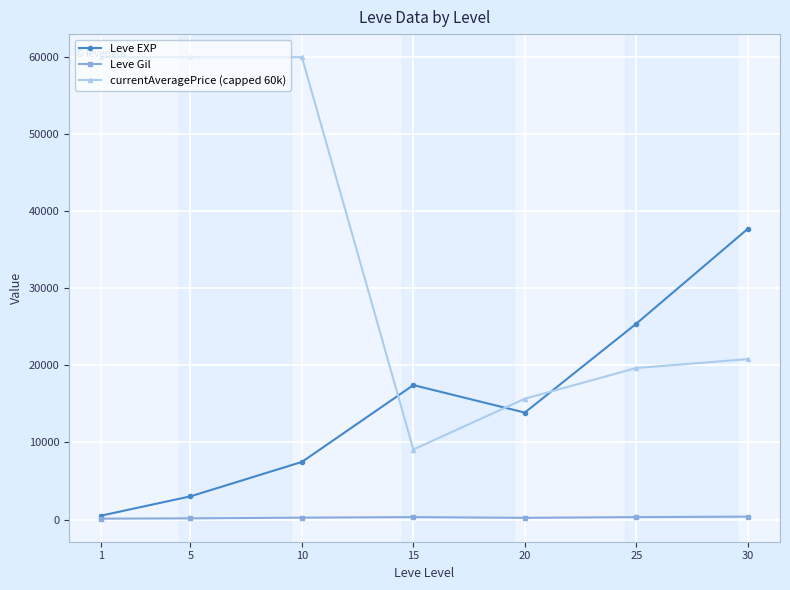

The value of Leve EXP at 25 is 25410.0. True or false?

True